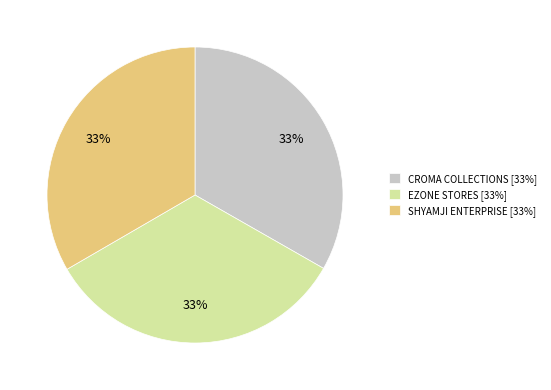

True or false: SHYAMJI ENTERPRISE [33%] accounts for 33% of the total.

True